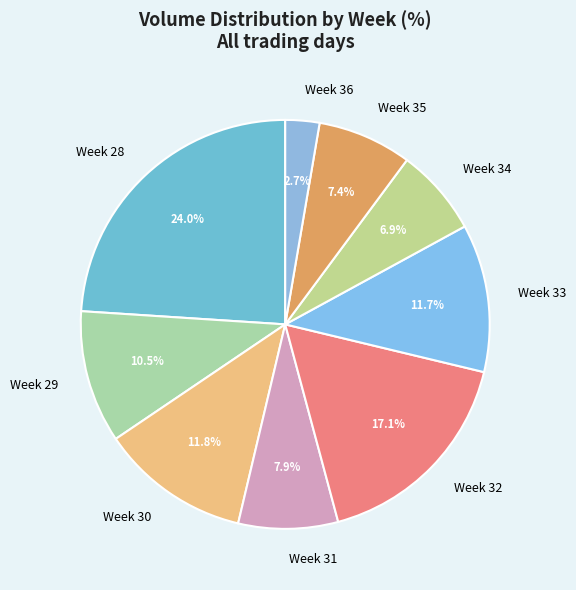

What portion of the pie excludes Week 36?

97.3%